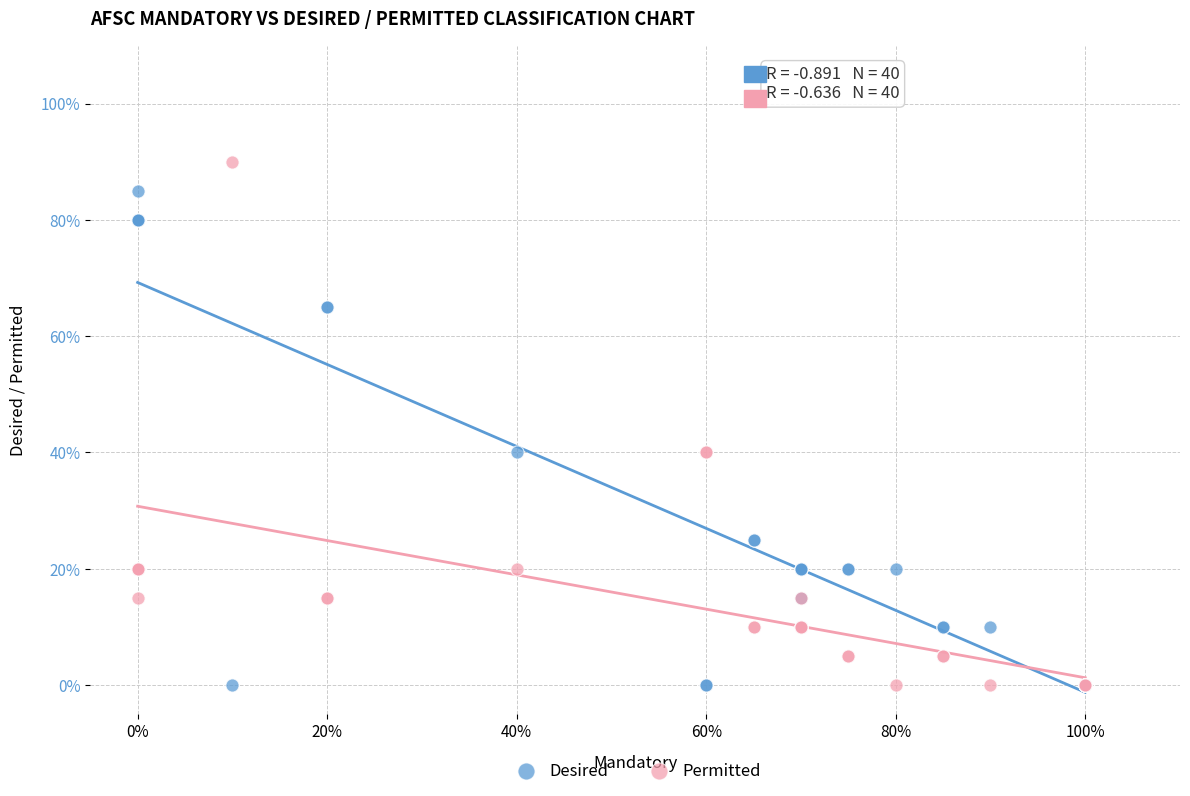

Which series has the widest spread of Y values?

Permitted